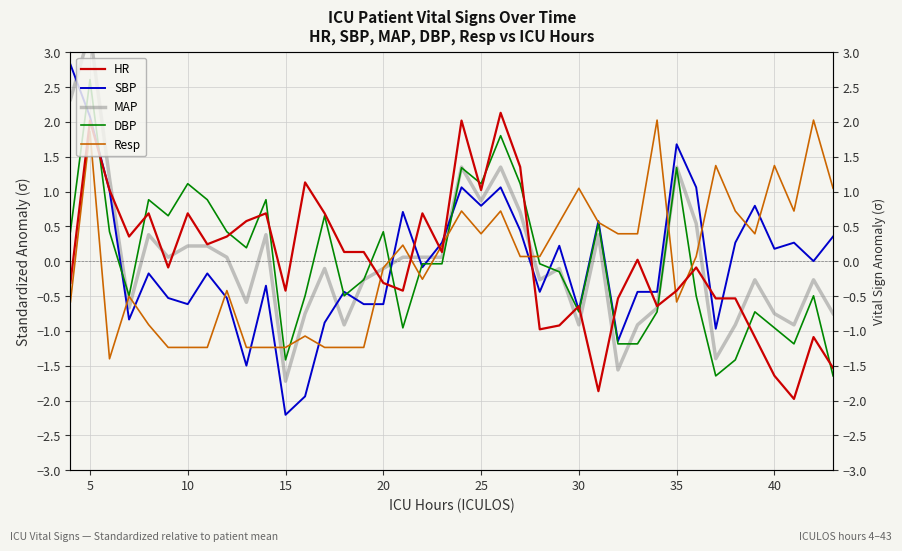

Reading left to right, transcribe all the data shown in this chart.

HR: -0.3	2.0	1.0	0.4	0.7	-0.1	0.7	0.2	0.4	0.6	0.7	-0.4	1.1	0.7	0.1	0.1	-0.3	-0.4	0.7	0.1	2.0	1.0	2.1	1.4	-1.0	-0.9	-0.6	-1.9	-0.5	0.0	-0.6	-0.4	-0.1	-0.5	-0.5	-1.1	-1.6	-2.0	-1.1	-1.5
SBP: 2.8	2.1	1.0	-0.8	-0.2	-0.5	-0.6	-0.2	-0.5	-1.5	-0.4	-2.2	-1.9	-0.9	-0.4	-0.6	-0.6	0.7	-0.1	0.3	1.1	0.8	1.1	0.4	-0.4	0.2	-0.7	0.6	-1.1	-0.4	-0.4	1.7	1.1	-1.0	0.3	0.8	0.2	0.3	0.0	0.4
MAP: 2.3	3.3	1.2	-0.7	0.4	0.1	0.2	0.2	0.1	-0.6	0.4	-1.7	-0.8	-0.1	-0.9	-0.3	-0.1	0.1	0.1	0.1	1.4	0.9	1.4	0.7	-0.3	-0.1	-0.9	0.4	-1.6	-0.9	-0.7	1.4	0.5	-1.4	-0.9	-0.3	-0.8	-0.9	-0.3	-0.8
DBP: 0.4	2.6	0.4	-0.5	0.9	0.7	1.1	0.9	0.4	0.2	0.9	-1.4	-0.5	0.7	-0.5	-0.3	0.4	-1.0	-0.0	-0.0	1.3	1.1	1.8	1.1	-0.0	-0.2	-0.7	0.5	-1.2	-1.2	-0.7	1.3	-0.5	-1.6	-1.4	-0.7	-1.0	-1.2	-0.5	-1.6
Resp: -0.6	1.9	-1.4	-0.5	-0.9	-1.2	-1.2	-1.2	-0.4	-1.2	-1.2	-1.2	-1.1	-1.2	-1.2	-1.2	-0.1	0.2	-0.3	0.2	0.7	0.4	0.7	0.1	0.1	0.6	1.0	0.6	0.4	0.4	2.0	-0.6	0.1	1.4	0.7	0.4	1.4	0.7	2.0	1.0